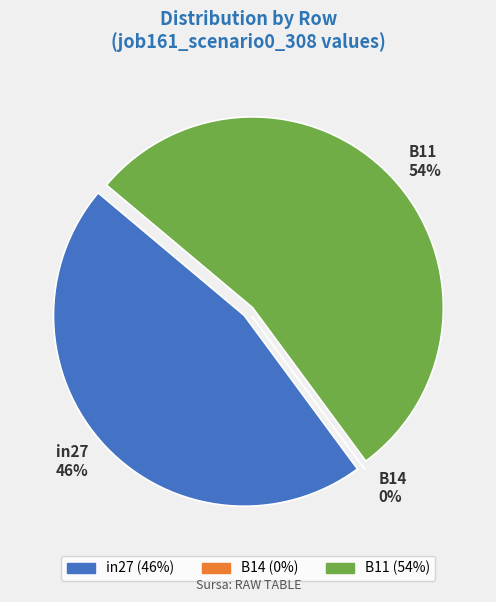

Combined, do in27 and B14 account for over 50%?

No